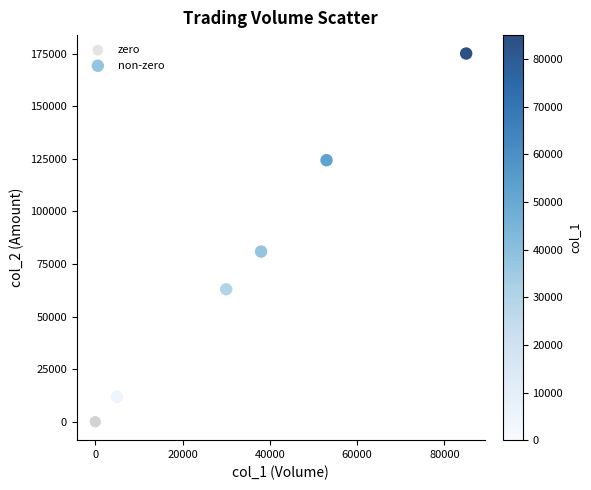

Which series contains the highest Y value?

non-zero